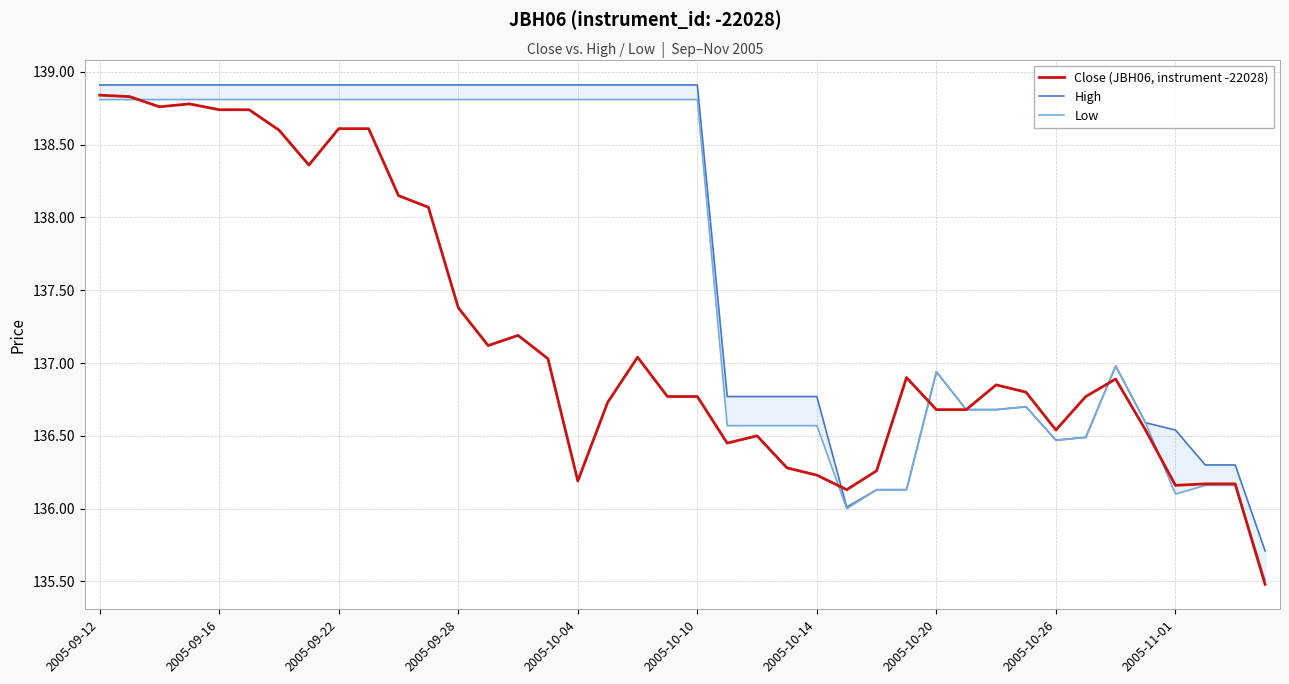

What is the lowest value of the Close (JBH06, instrument -22028) series?

135.5